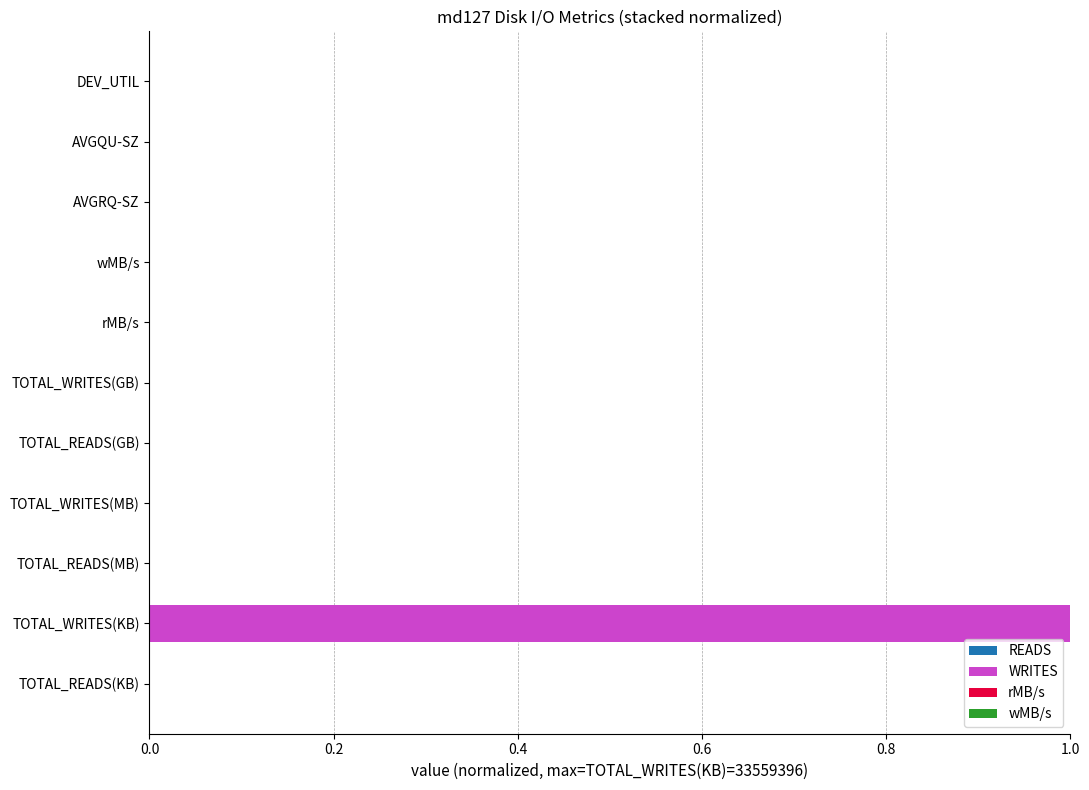

At which category is the sum across all series the highest?

TOTAL_WRITES(KB)